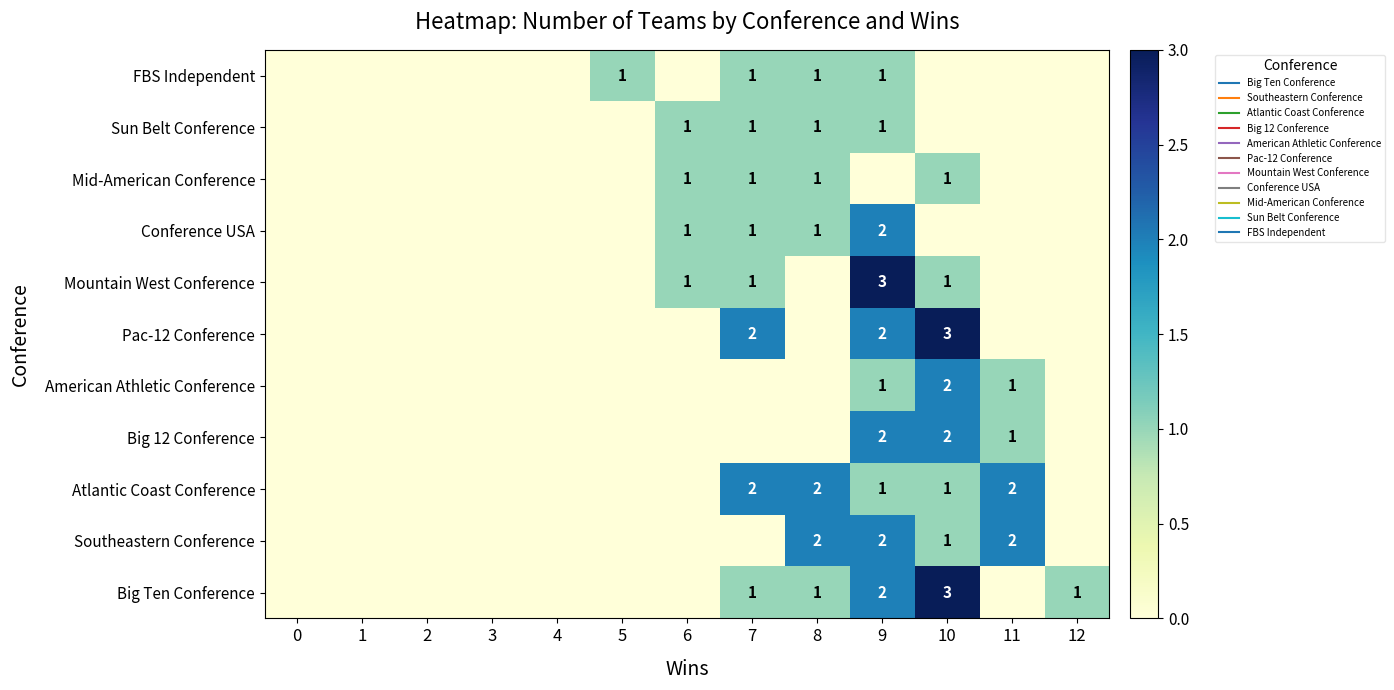

True or false: Big Ten Conference has a value of 1 at 7.

False